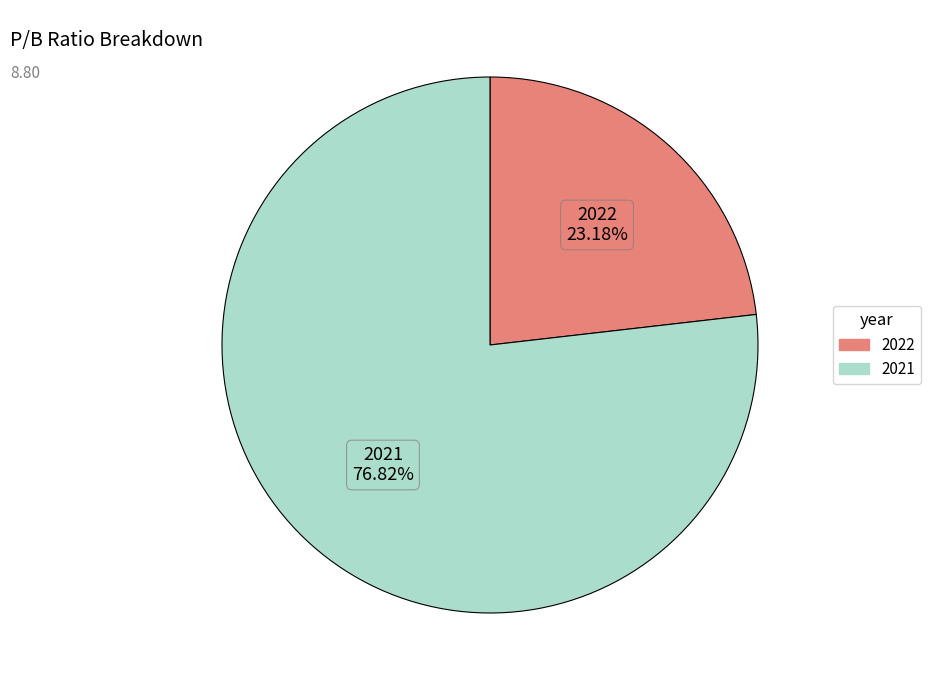

What is the ratio of the value at 2022 to the value at 2021?

0.3